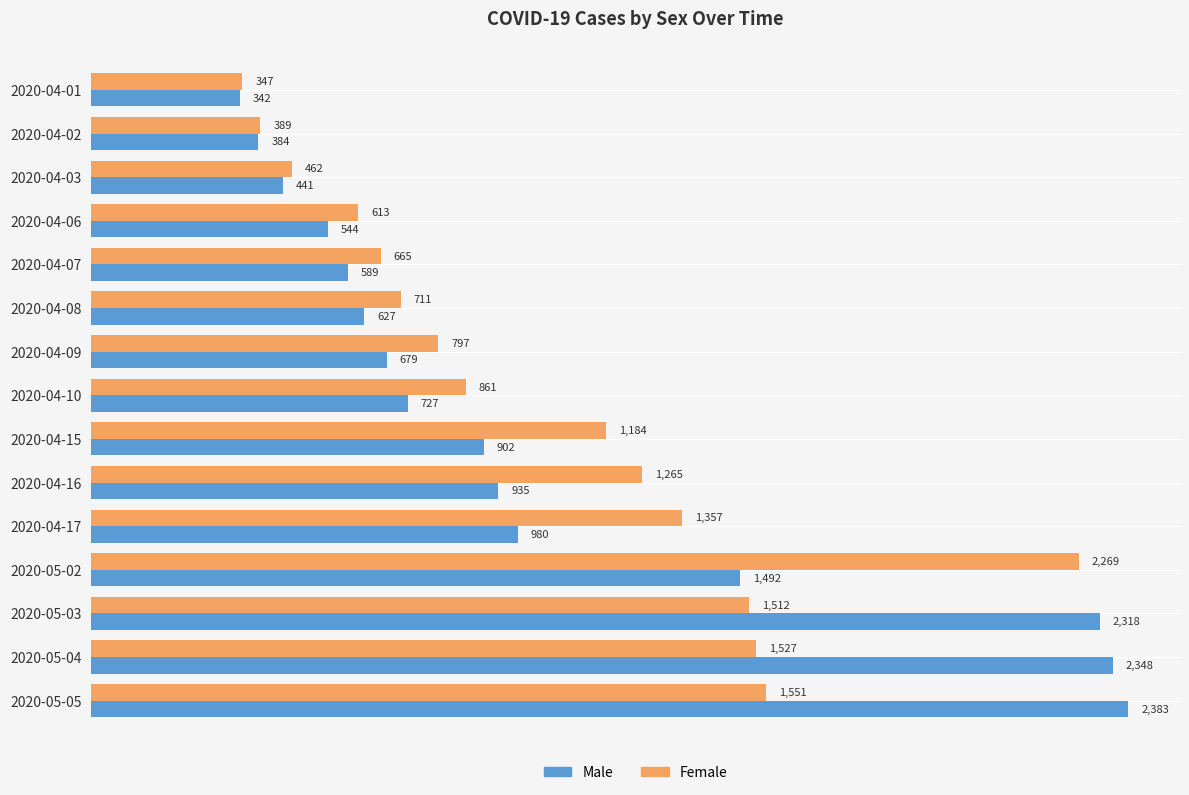

At which category is the sum across all series the highest?

2020-05-05